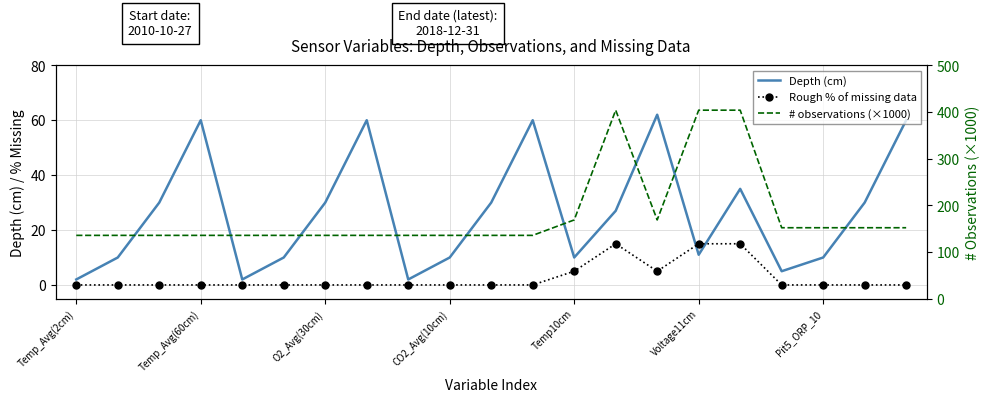

True or false: Depth (cm) has a value of 30.0 at 19.

True